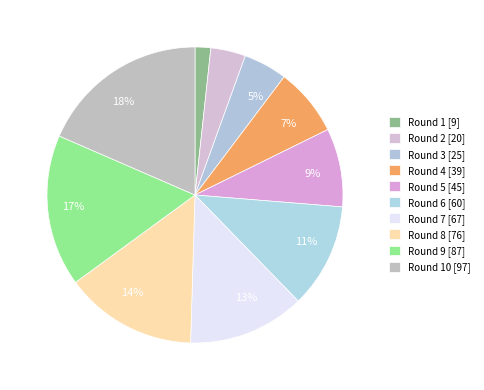

What is the smallest slice in the pie chart?

Round 1